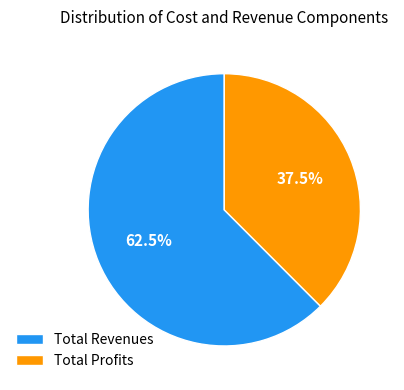

Is Total Profits the majority of the pie?

No